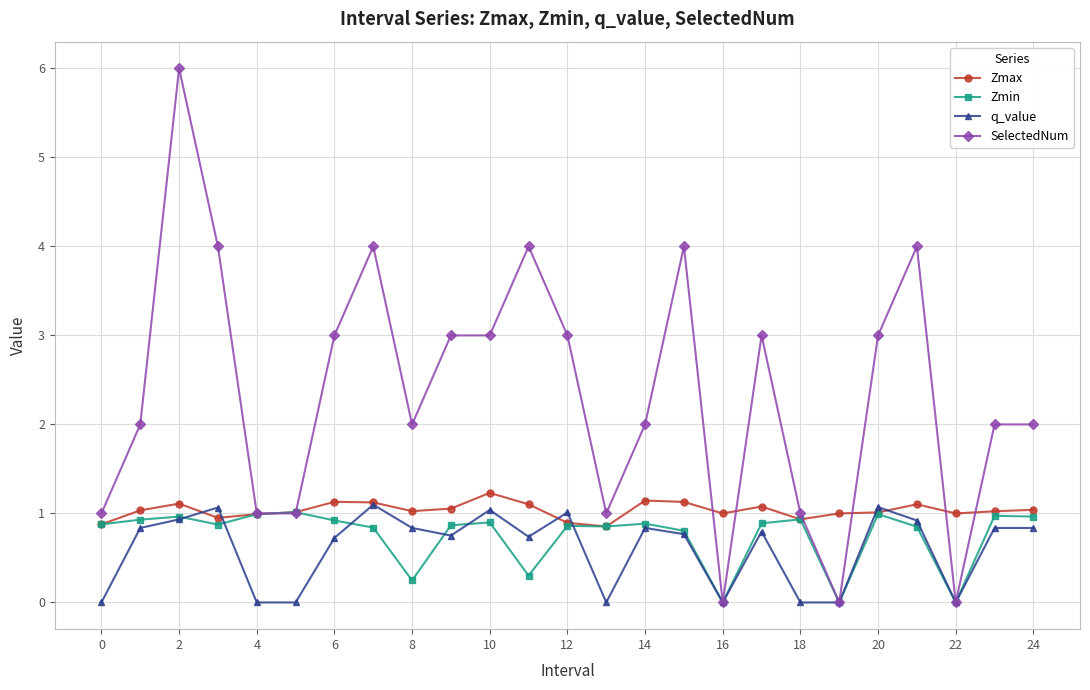

Does the chart have visible grid lines?

Yes